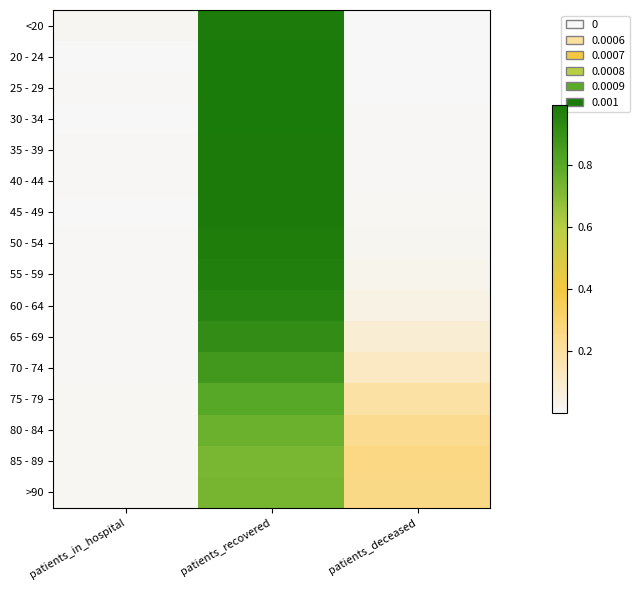

Which category has the lowest value across all series?

patients_deceased